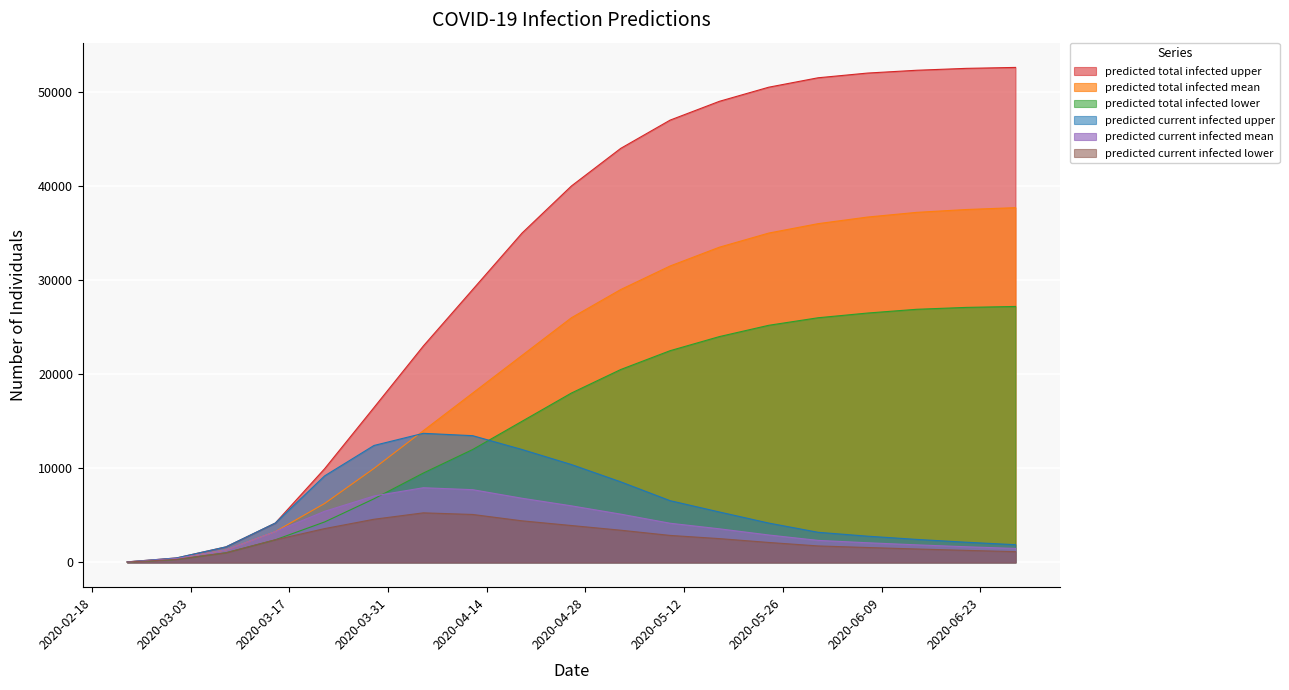

Which series has the largest range (max minus min)?

predicted total infected upper